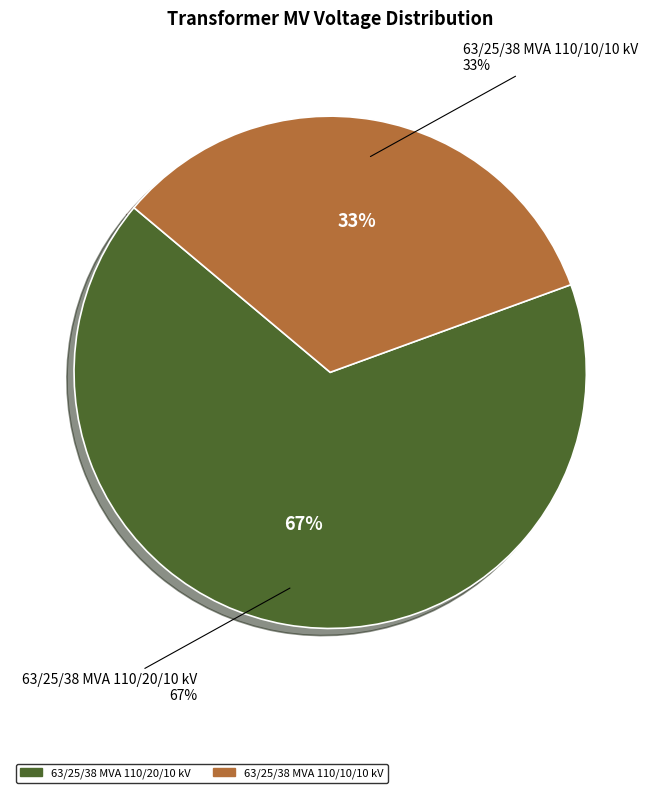

Rank the categories by value from highest to lowest.

63/25/38 MVA 110/20/10 kV, 63/25/38 MVA 110/10/10 kV